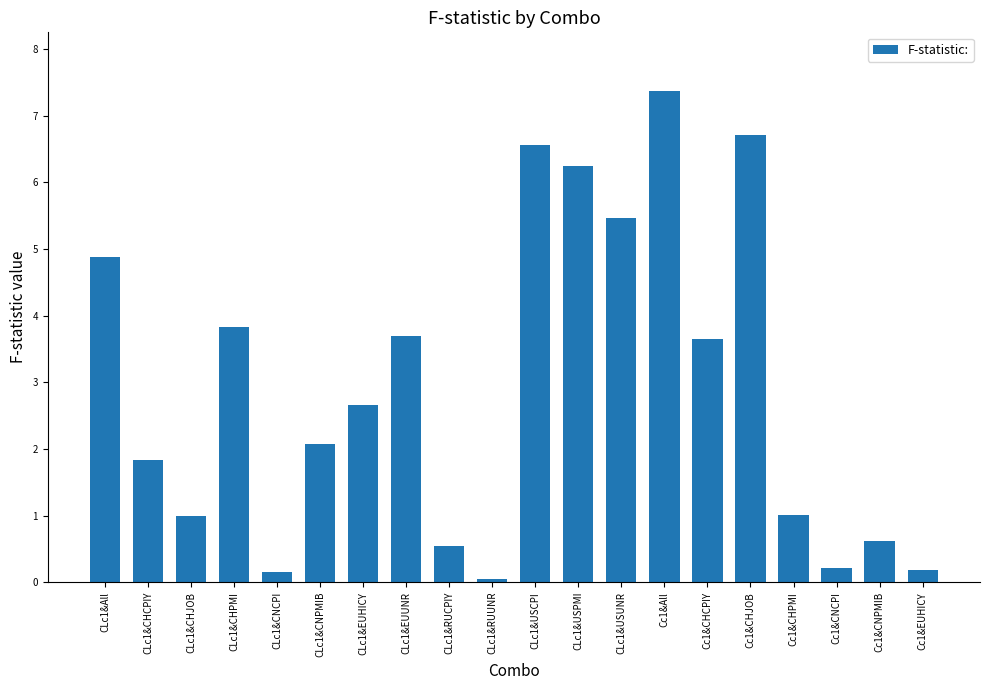

The chart shows a value of 2.1 at CLc1&CNPMIB. True or false?

True